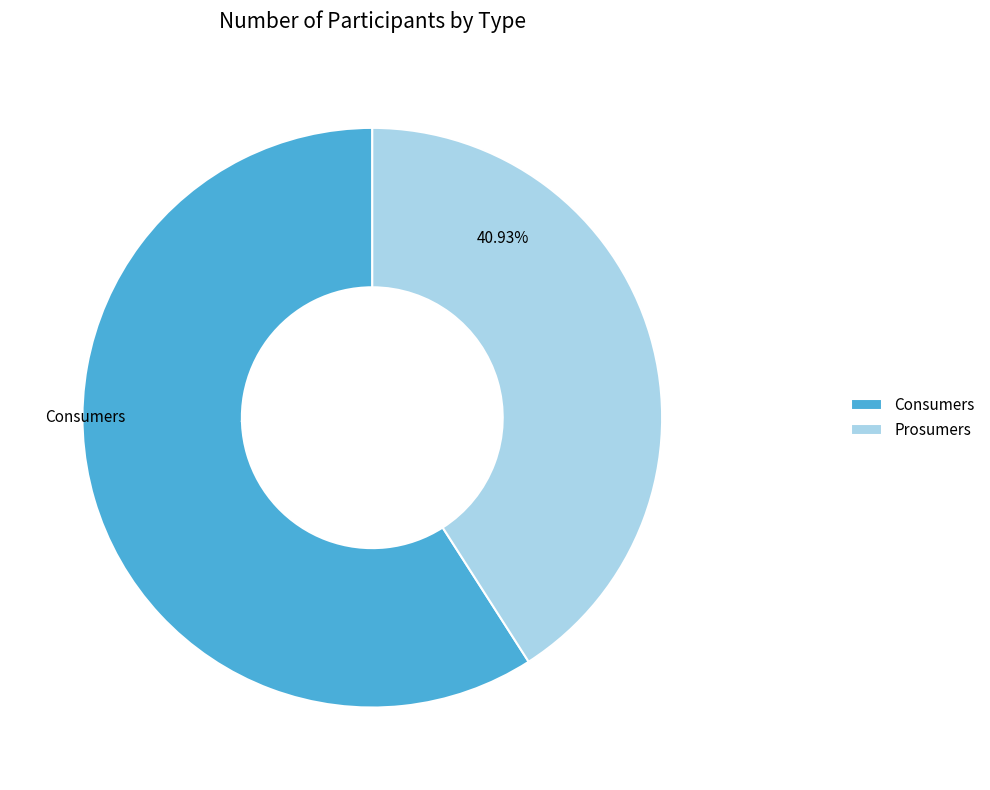

Count the number of slices in the pie.

2